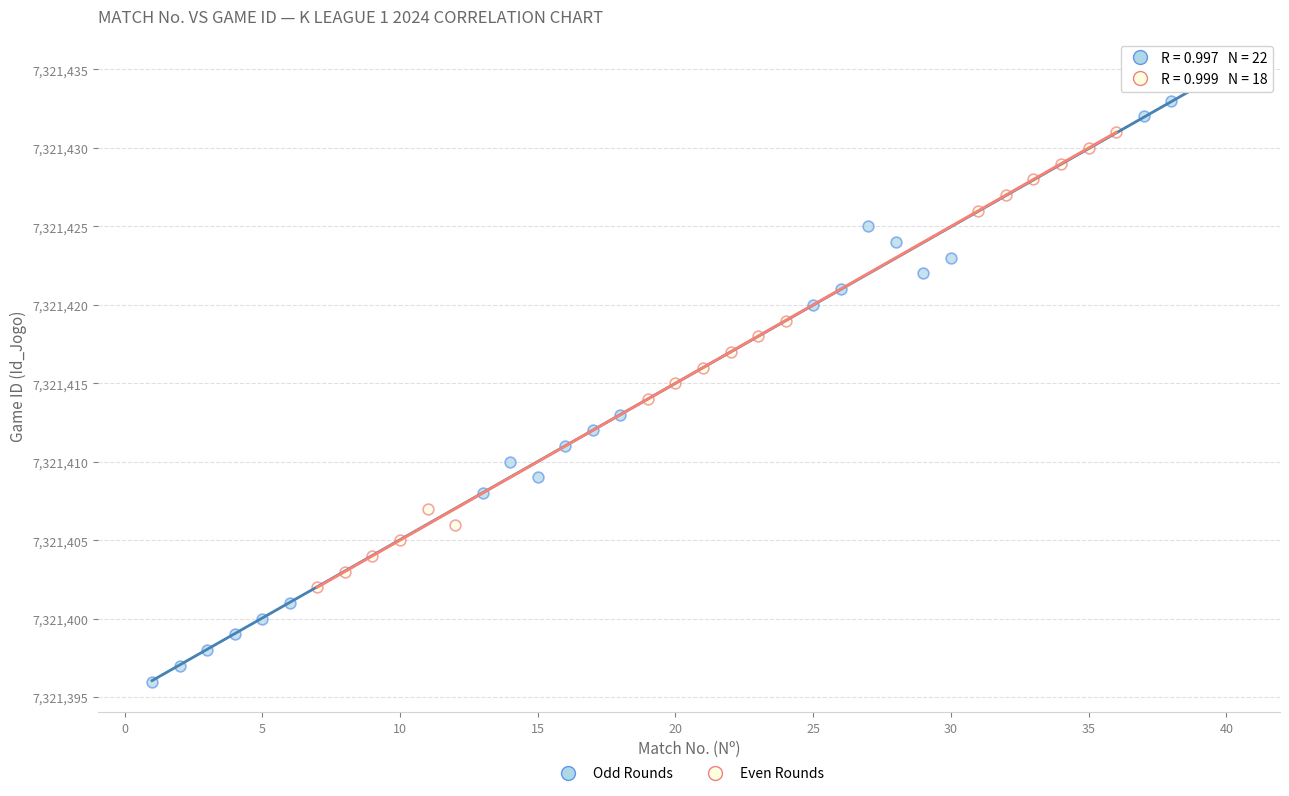

Which series has the widest spread of Y values?

Odd Rounds